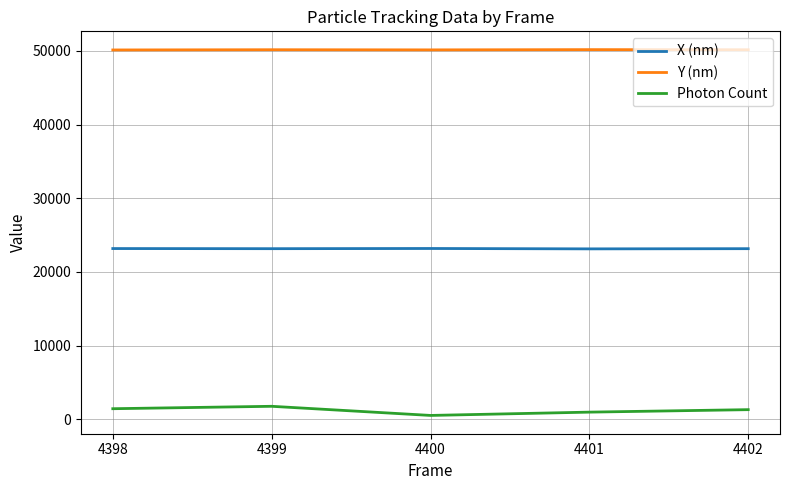

Which series has the largest total across all categories?

Y (nm)